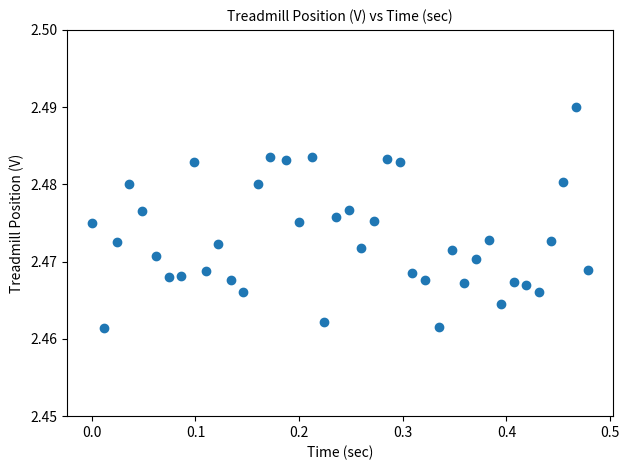

What is the range of X values (max minus min)?

0.5